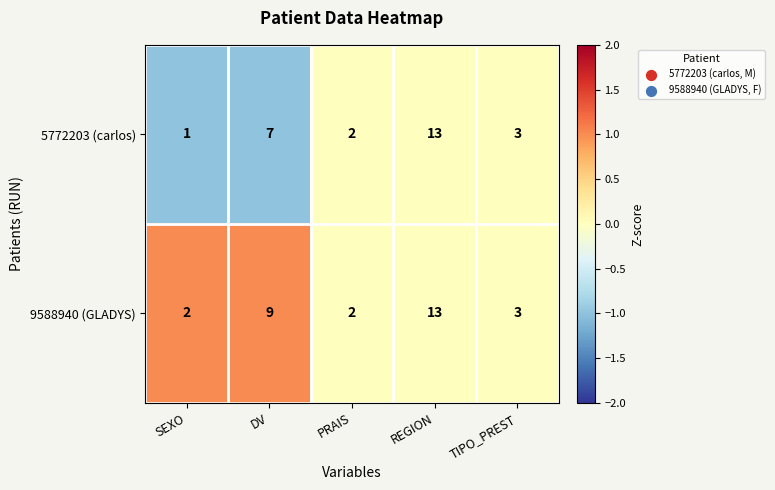

Rank the series by their average value, from lowest to highest.

5772203 (carlos), 9588940 (GLADYS)